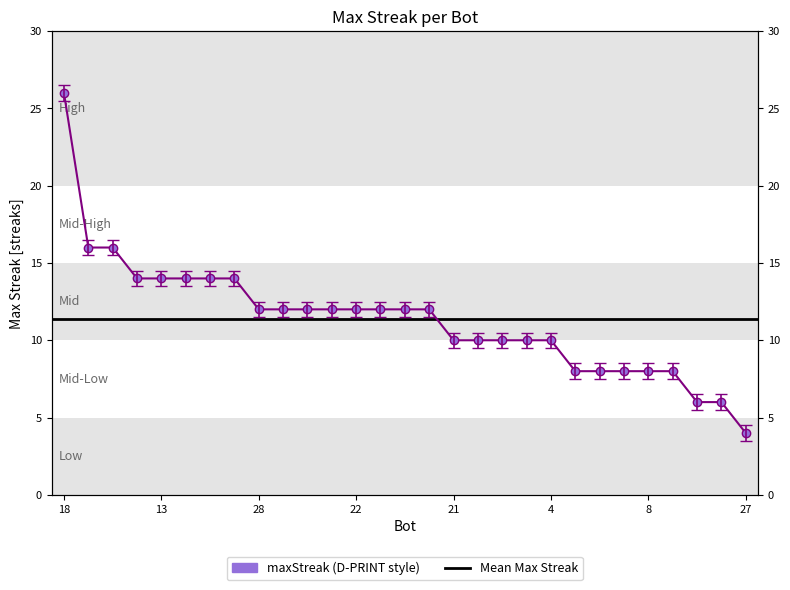

What is the value of the 29th point from the left?

4